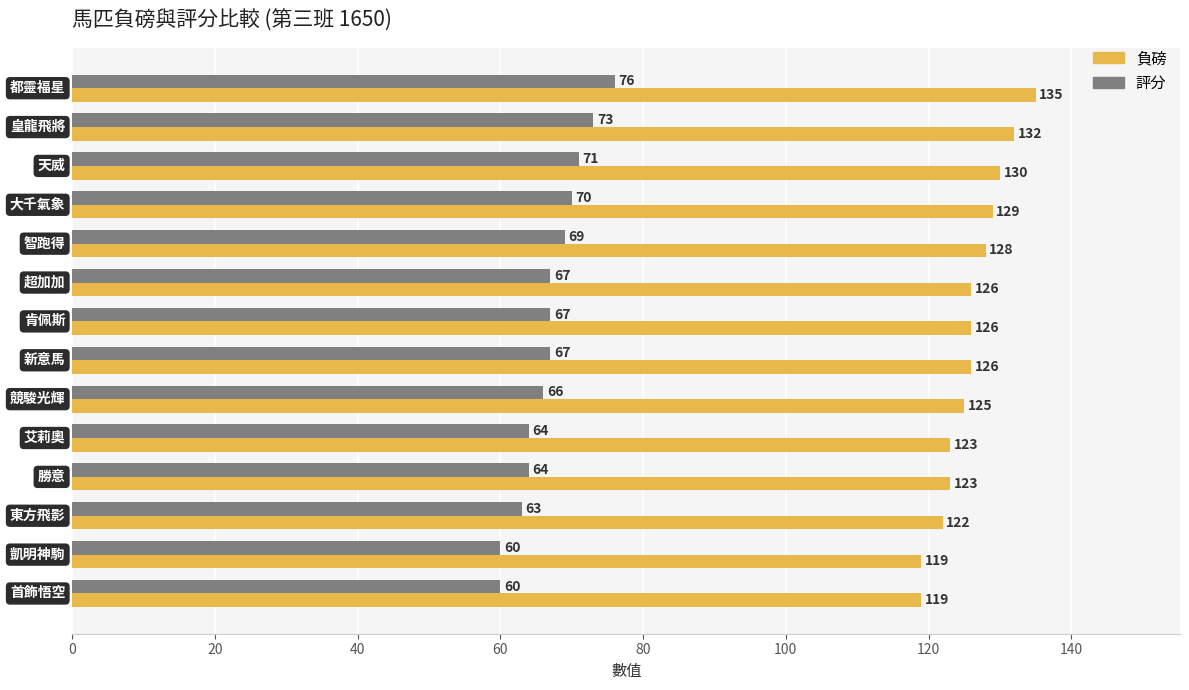

How many values in the 評分 series are below 67?

6